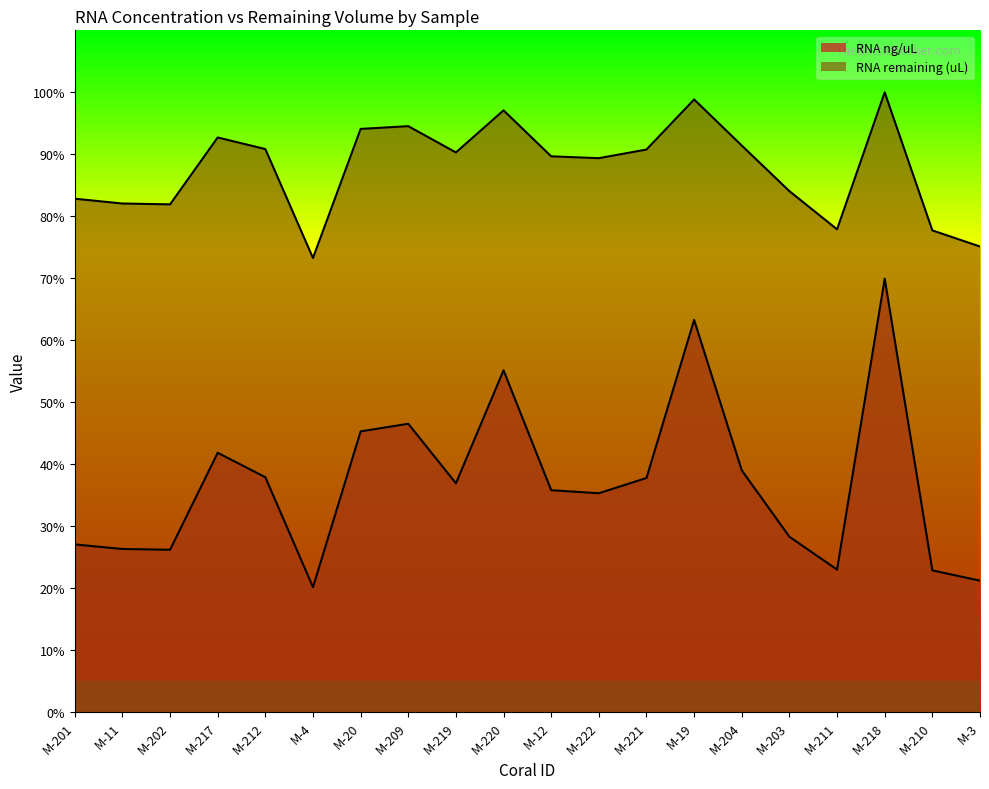

At how many categories does at least one series exceed 97?

3